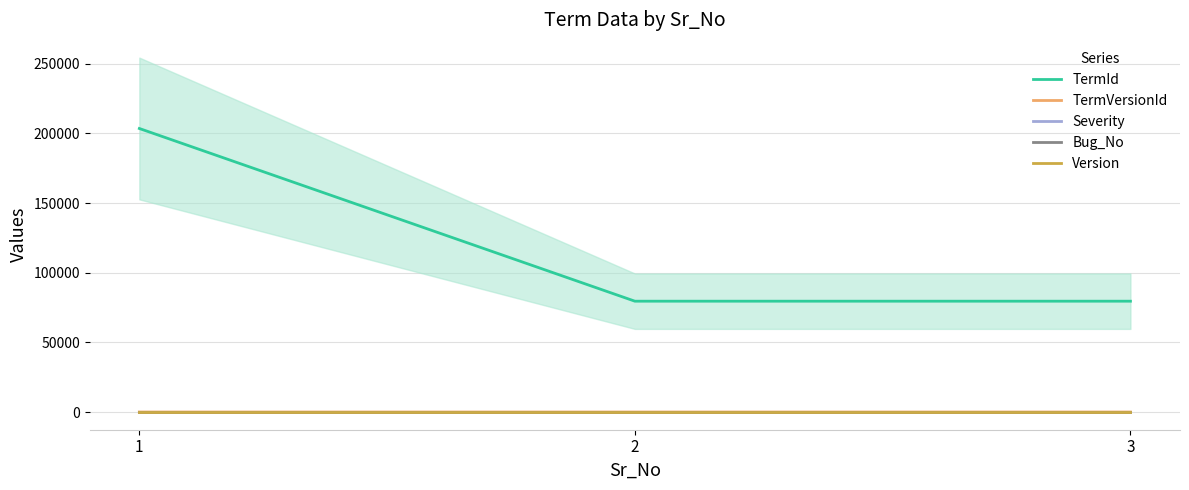

At which label is TermId closest to 141578?

2